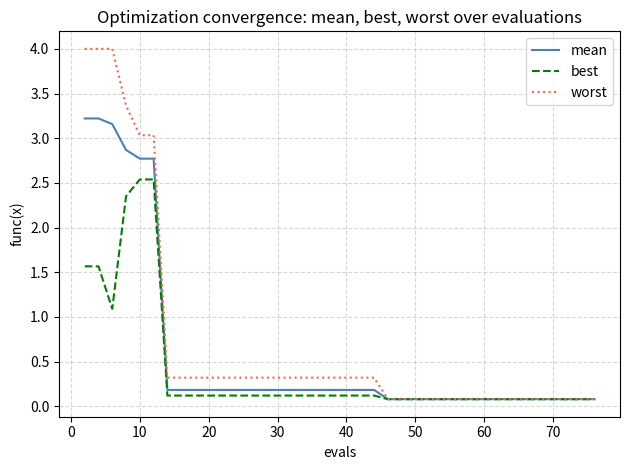

What is the sum of all worst values?

28.2